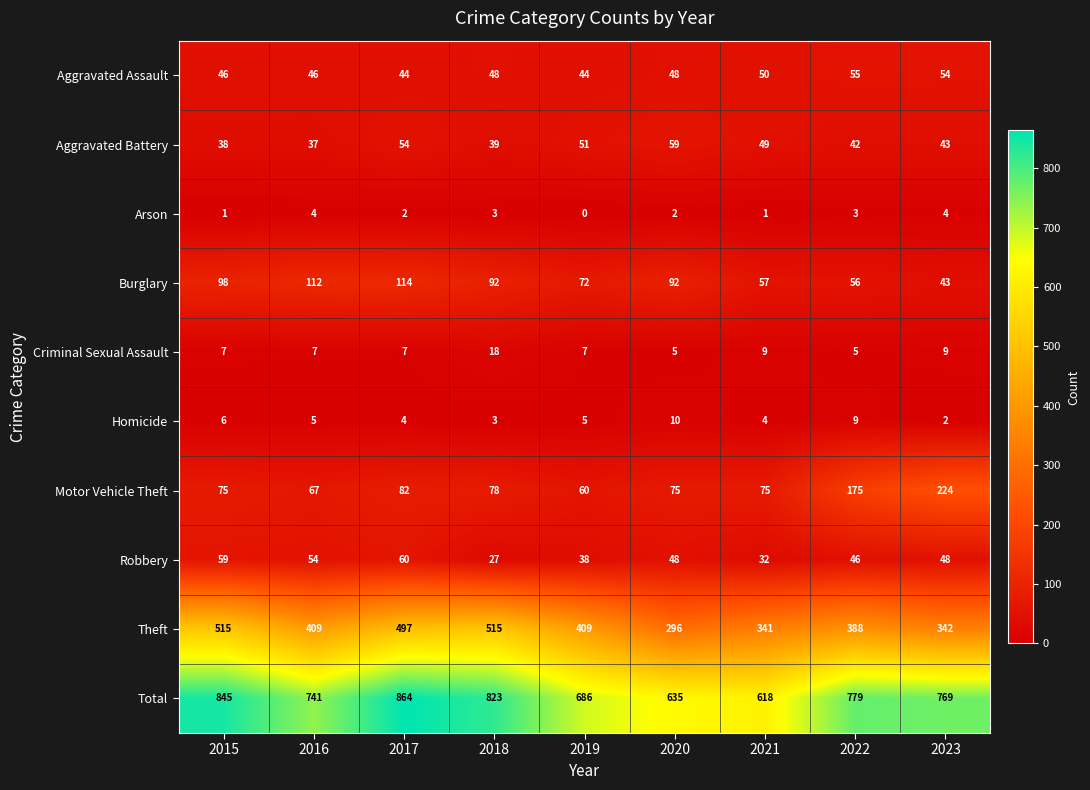

What is the maximum value for Motor Vehicle Theft?

224